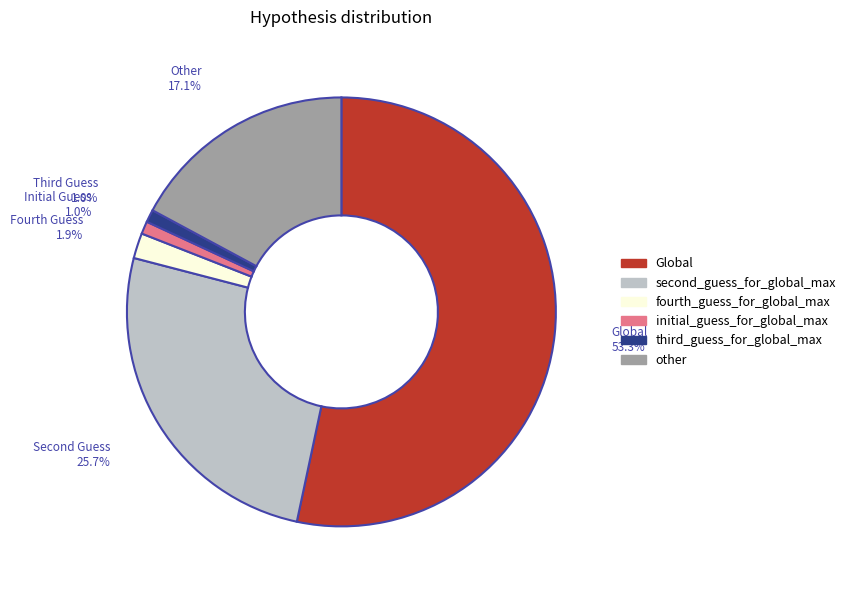

Is there a majority slice in this chart?

Yes